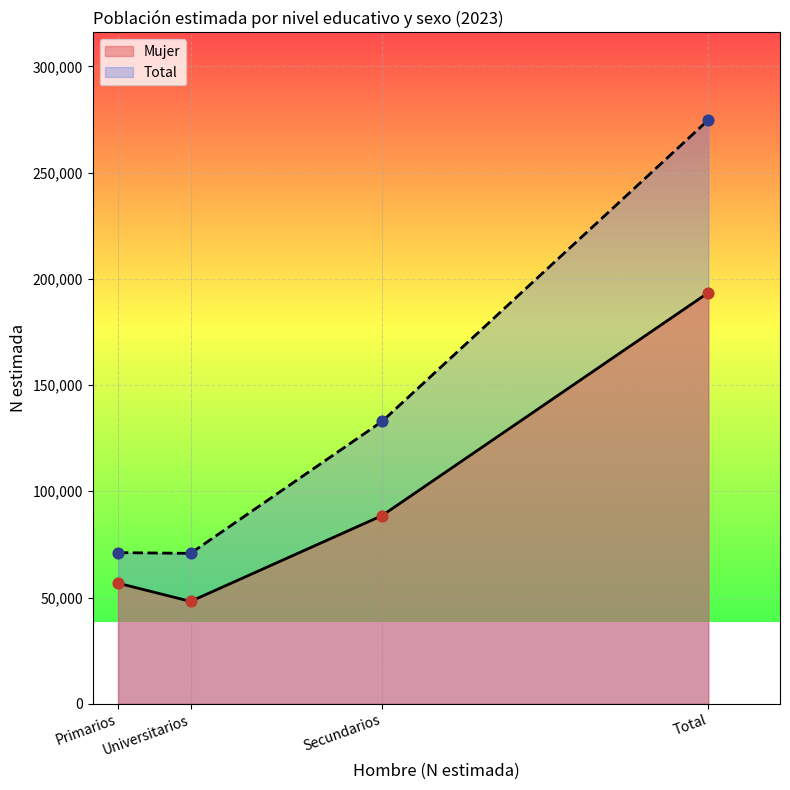

At how many categories does at least one series exceed 261430?

1